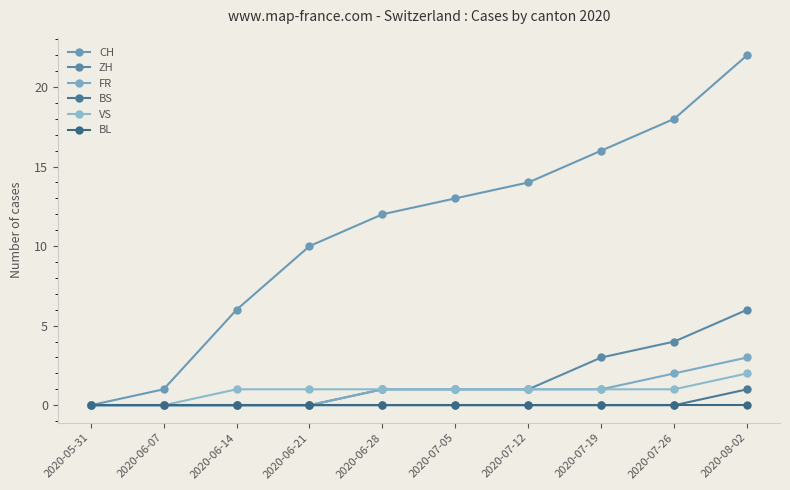

Where is VS nearest to the value 1?

2020-06-14